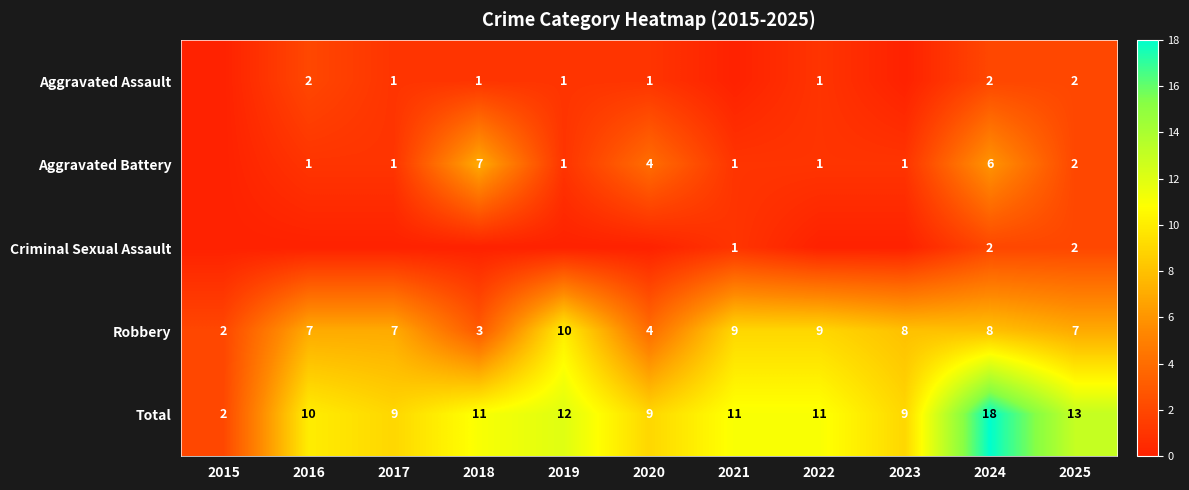

At which label does Robbery reach its minimum?

2015